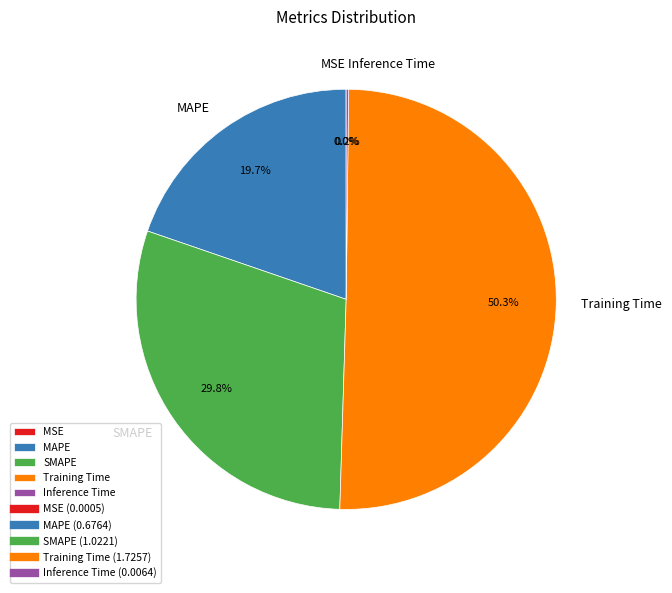

Which category accounts for the majority?

Training Time